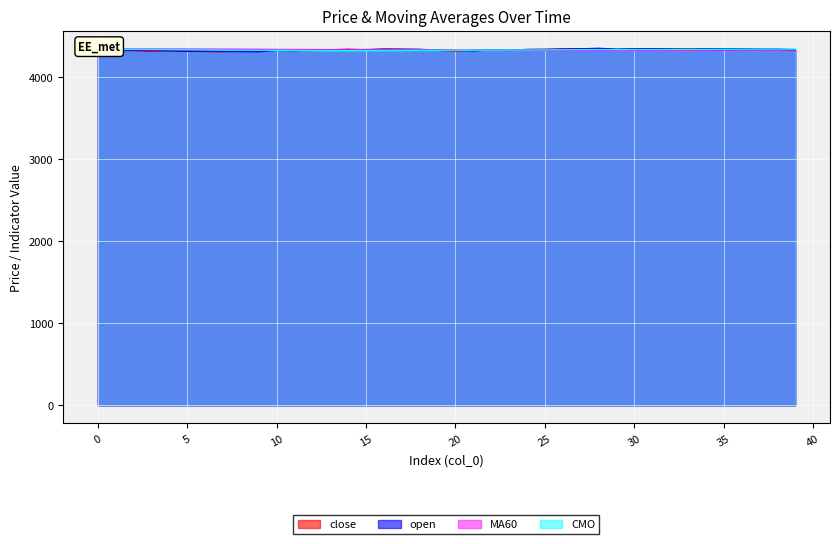

The value of close at 25 is 6486.6. True or false?

False